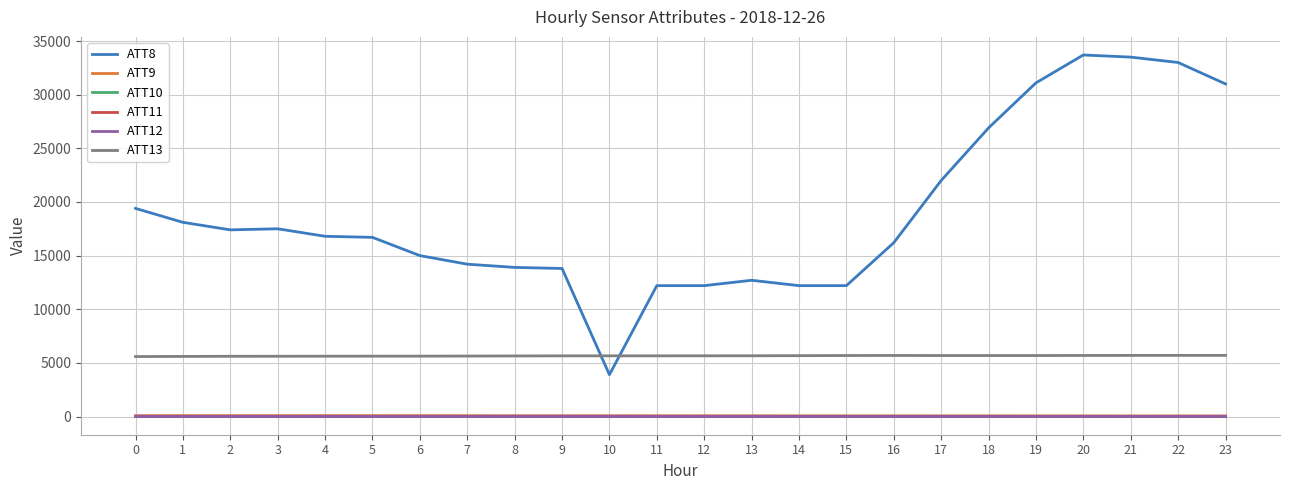

True or false: ATT11 and ATT12 cross at least once.

False